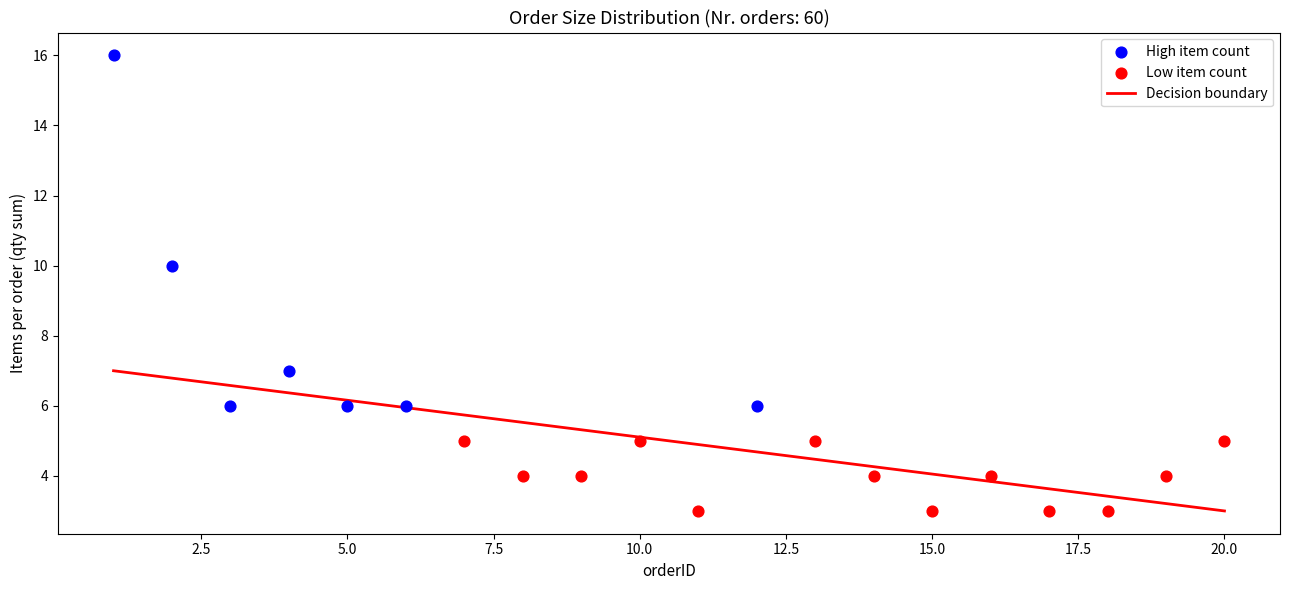

Which series reaches the maximum Y coordinate?

High item count